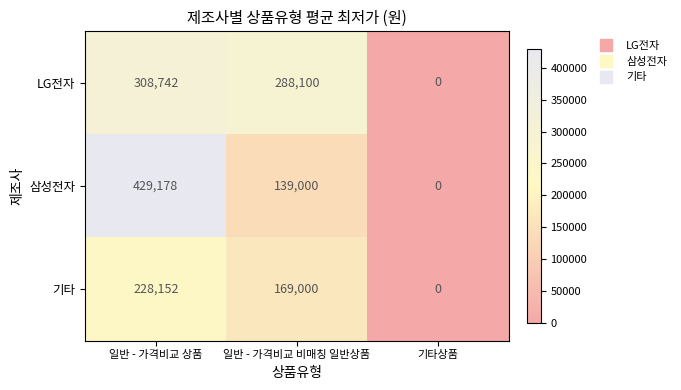

Which series has the largest total across all categories?

LG전자